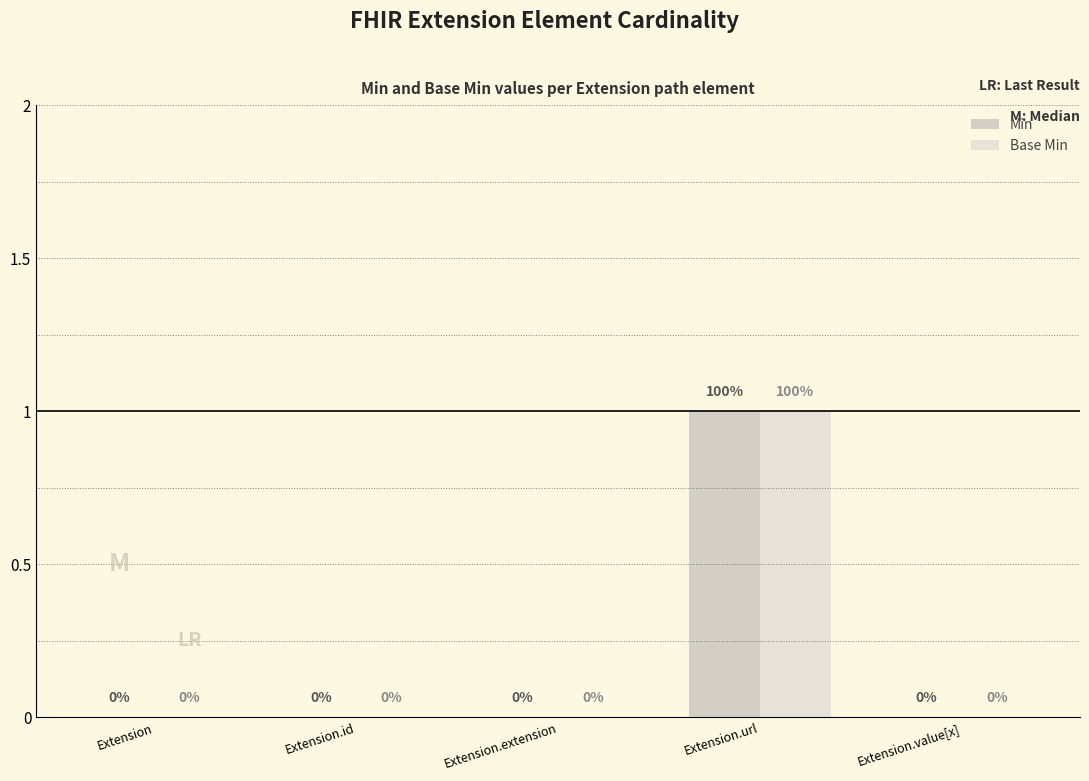

How many groups of bars are there?

5